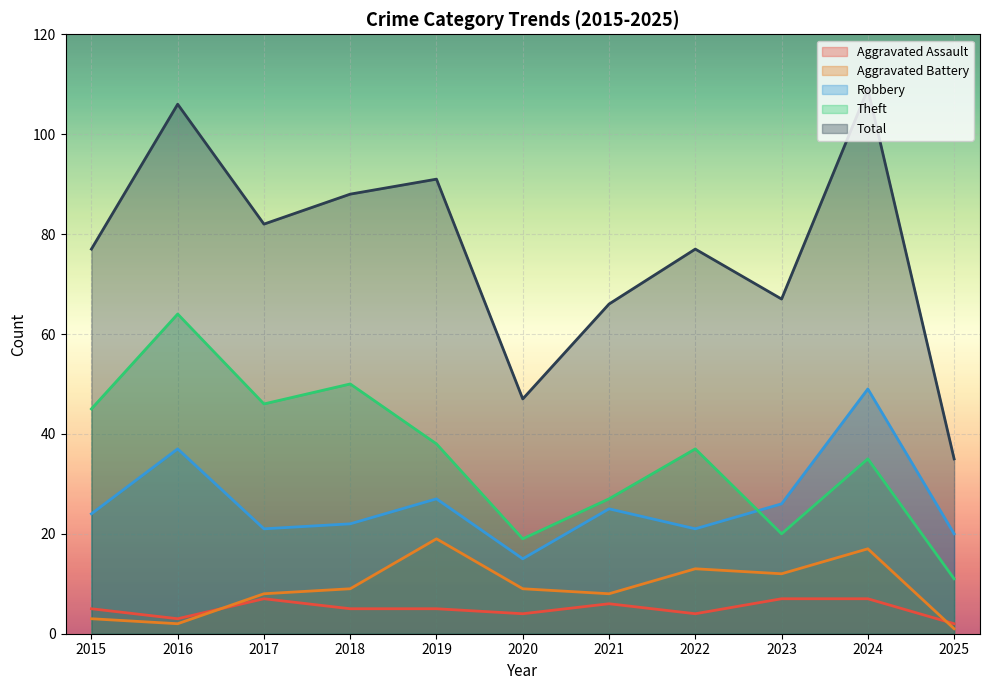

Where is Total nearest to the value 72?

2015